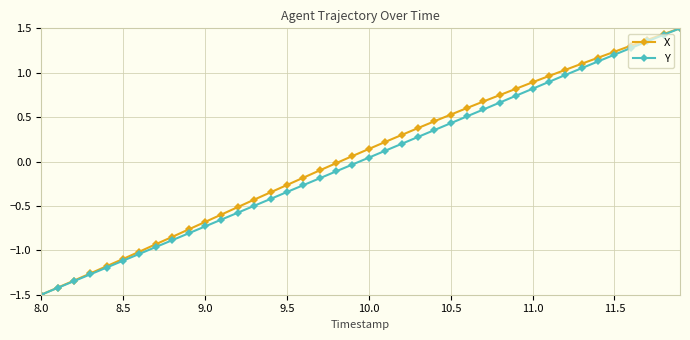

What is the greatest value displayed?

1.5